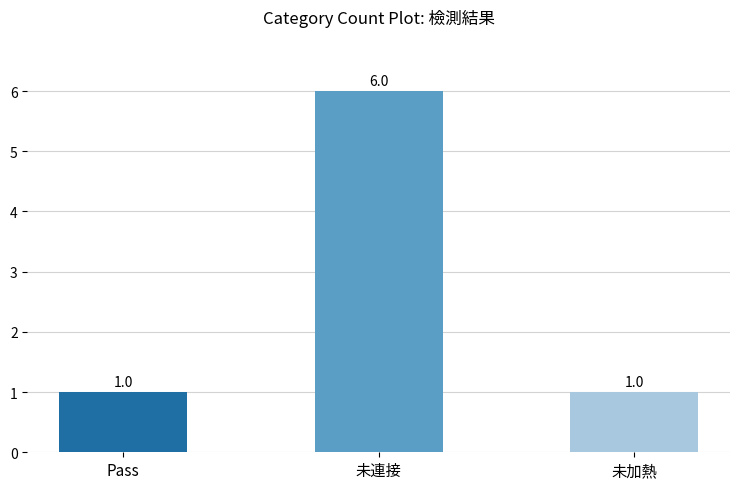

What is the label of the 3rd bar from the left?

未加熱